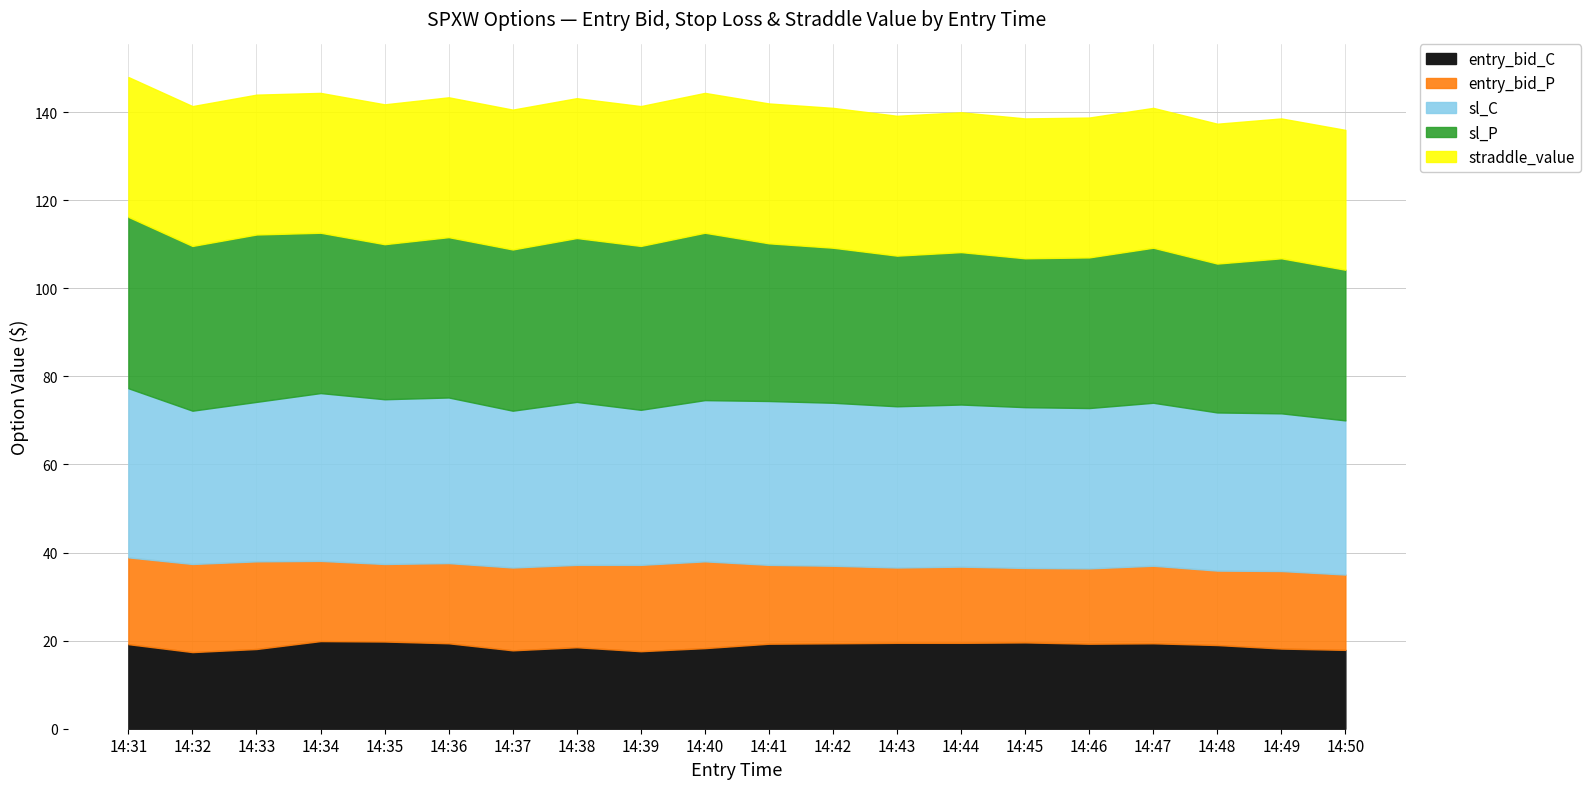

Reading left to right, extract all data points from this chart.

entry_bid_C: 19.2	17.4	18.1	19.9	19.8	19.4	17.8	18.5	17.6	18.3	19.3	19.4	19.5	19.5	19.6	19.3	19.4	19.0	18.2	17.9
entry_bid_P: 19.7	20.0	19.9	18.2	17.6	18.2	18.8	18.7	19.6	19.7	17.9	17.6	17.1	17.3	16.9	17.1	17.6	16.9	17.6	17.1
sl_C: 38.4	34.8	36.2	38.1	37.4	37.6	35.6	37.0	35.2	36.6	37.2	37.0	36.6	36.8	36.5	36.4	37.0	35.9	35.8	35.0
sl_P: 38.9	37.4	38.0	36.4	35.2	36.4	36.6	37.2	37.2	38.0	35.8	35.2	34.2	34.6	33.8	34.2	35.2	33.8	35.2	34.2
straddle_value: 31.8	31.8	31.8	31.8	31.8	31.8	31.8	31.8	31.8	31.8	31.8	31.8	31.8	31.8	31.8	31.8	31.8	31.8	31.8	31.8